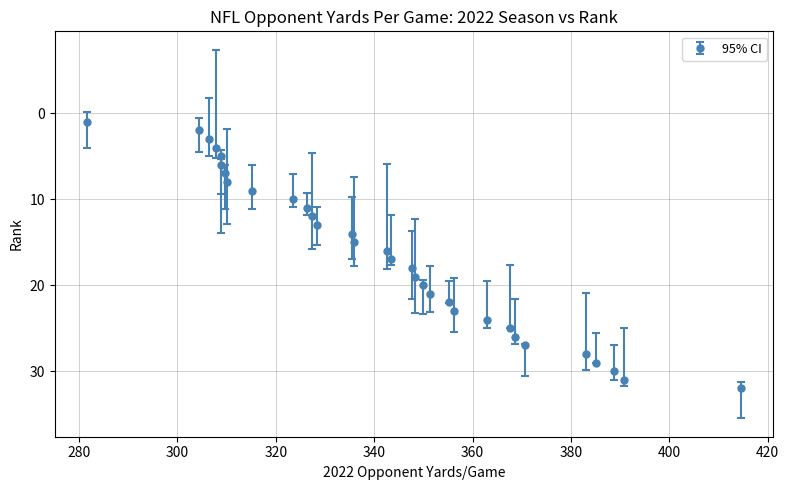

True or false: there are more than 1 points higher than both neighbors.

False